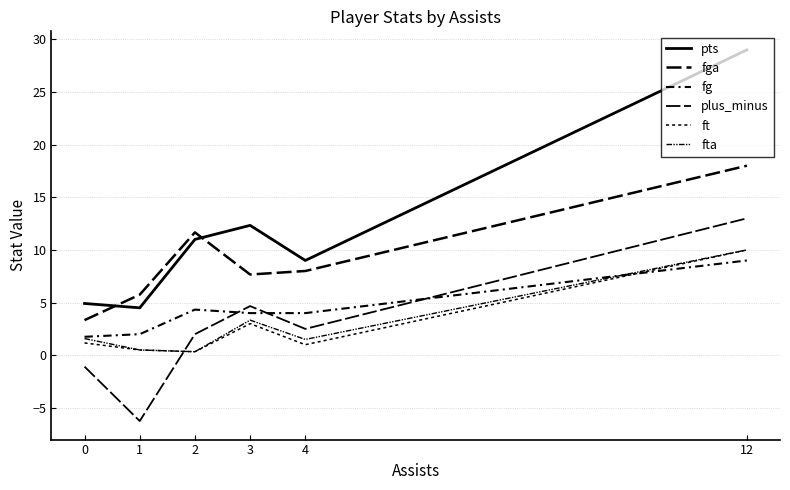

What is the highest value of the fta series?

10.0